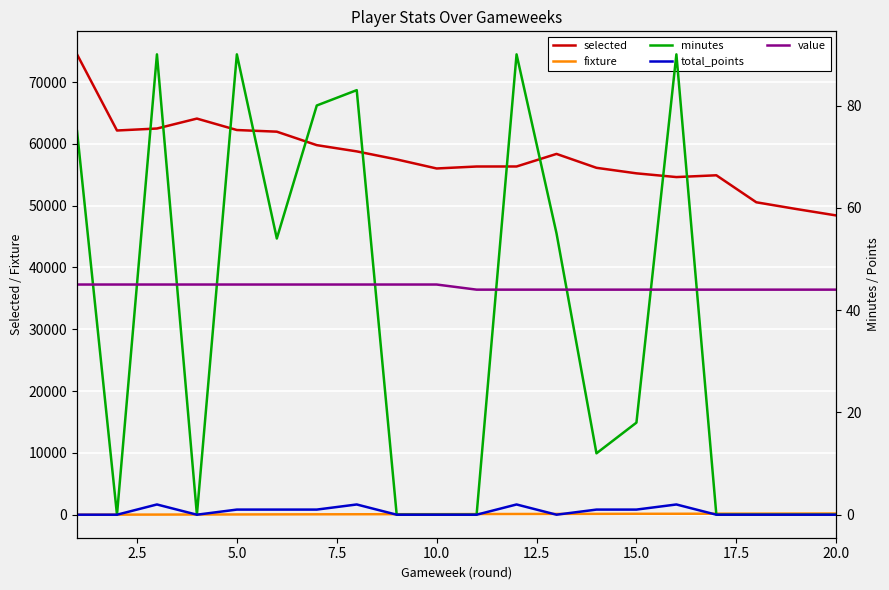

Does the chart display data point markers on the line(s)?

No